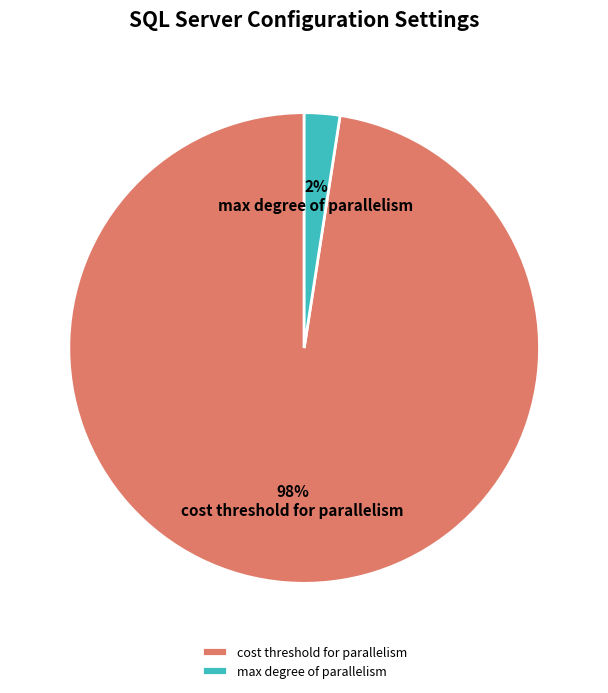

Which category has the biggest portion of the pie?

cost threshold for parallelism